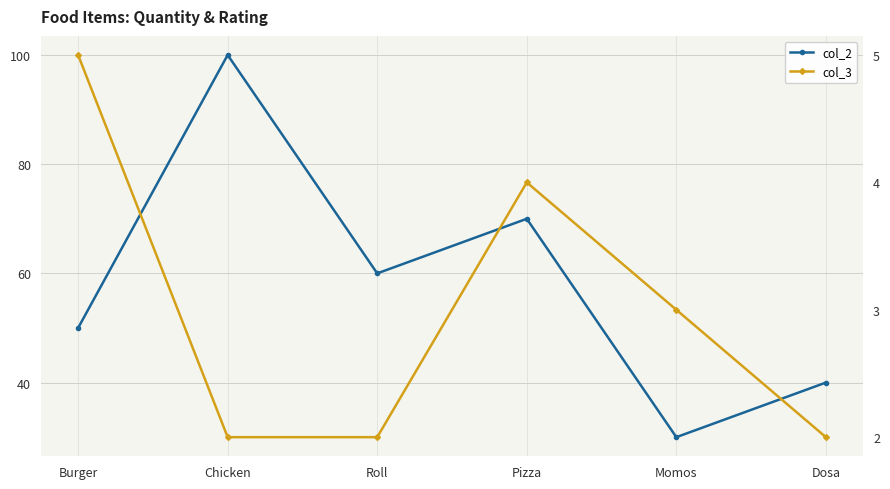

True or false: col_2 and col_3 intersect in this chart.

False